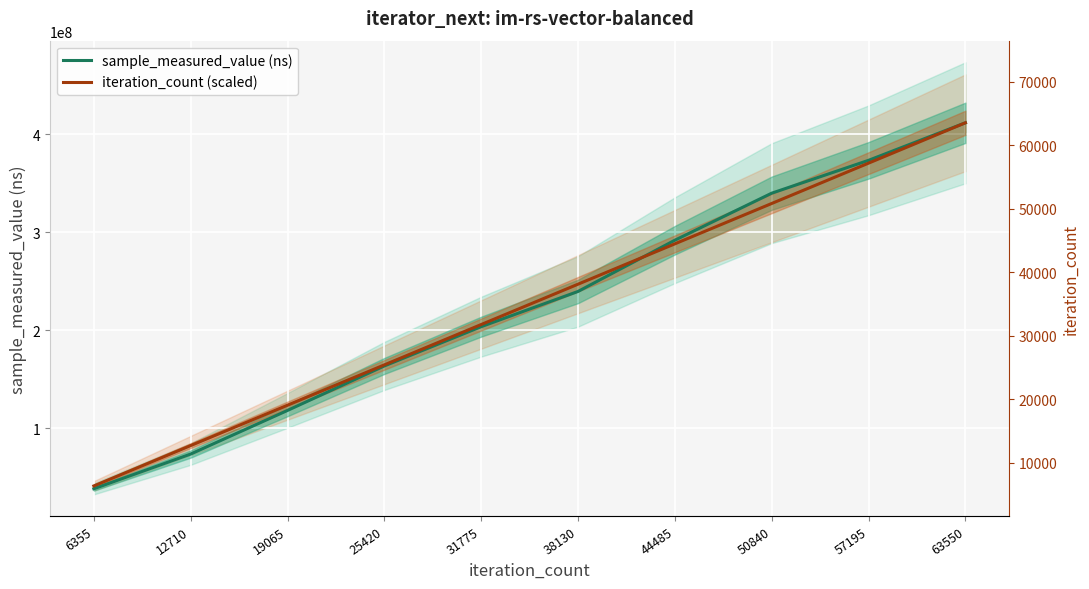

How many values in the iteration_count (scaled) series are below 247073527?

5